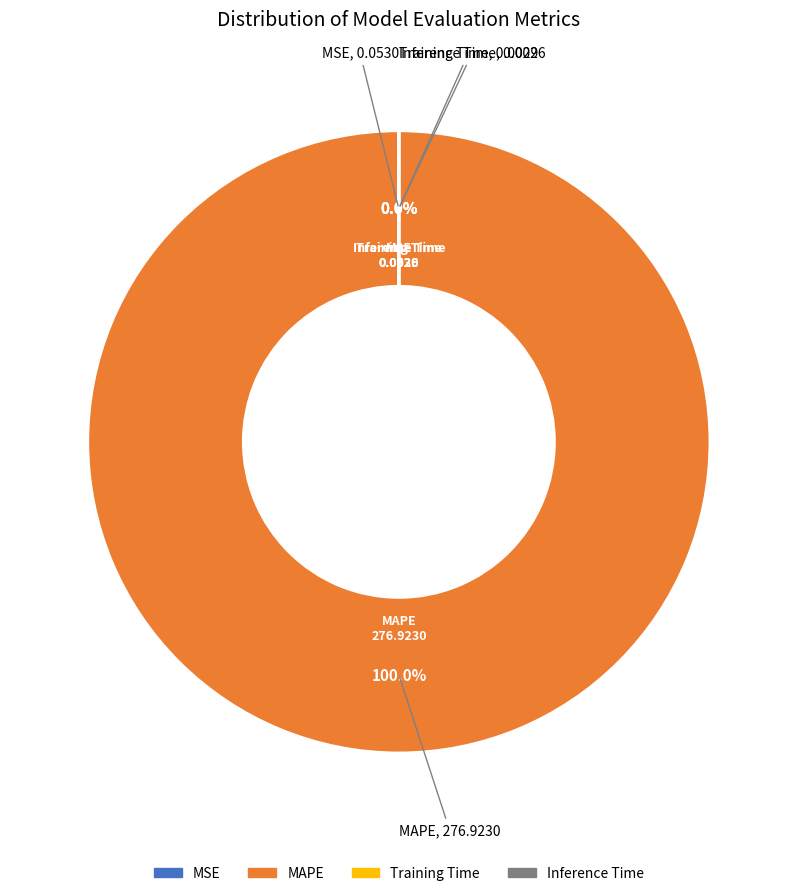

Which category has the biggest portion of the pie?

MAPE